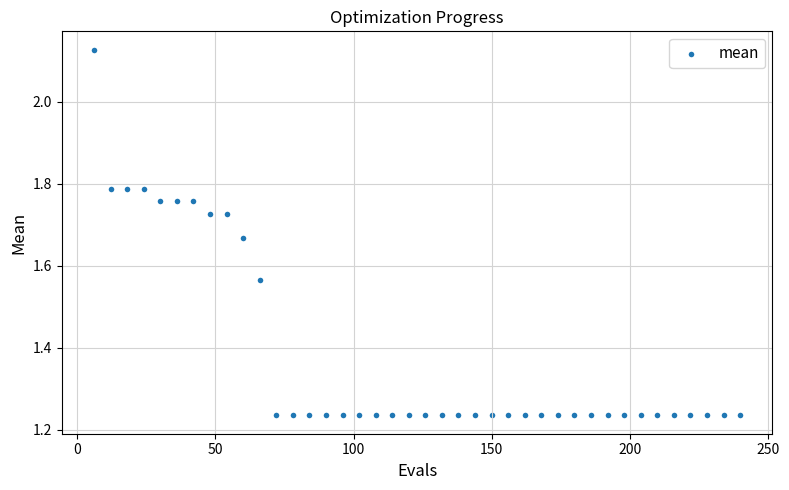

What is the range of X values (max minus min)?

234.0